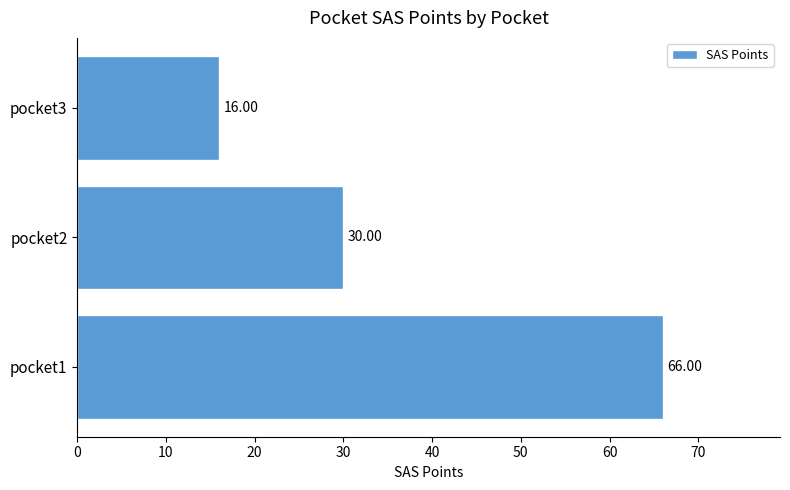

What is the average value?

37